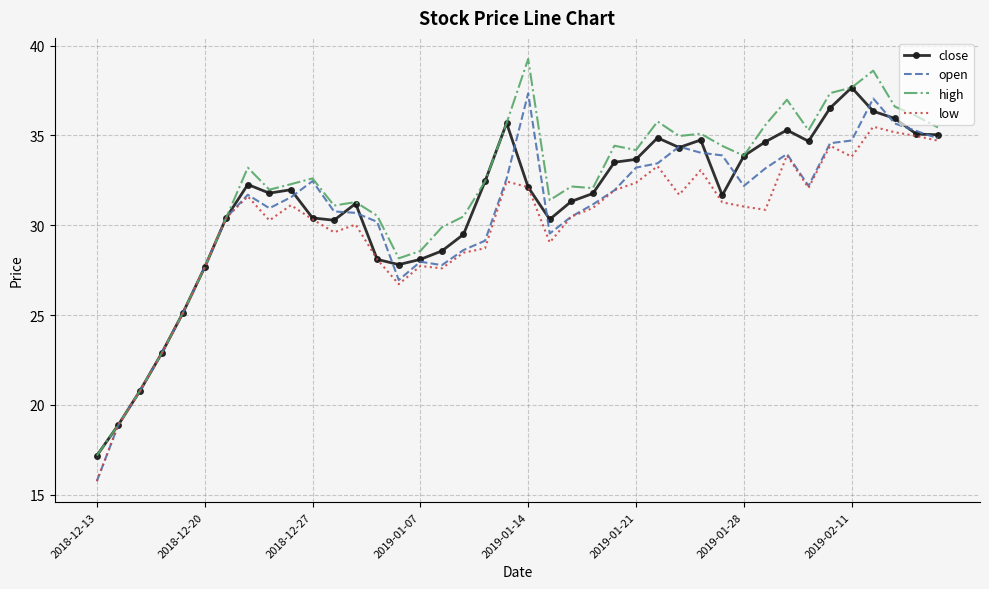

At how many categories does at least one series exceed 38?

2